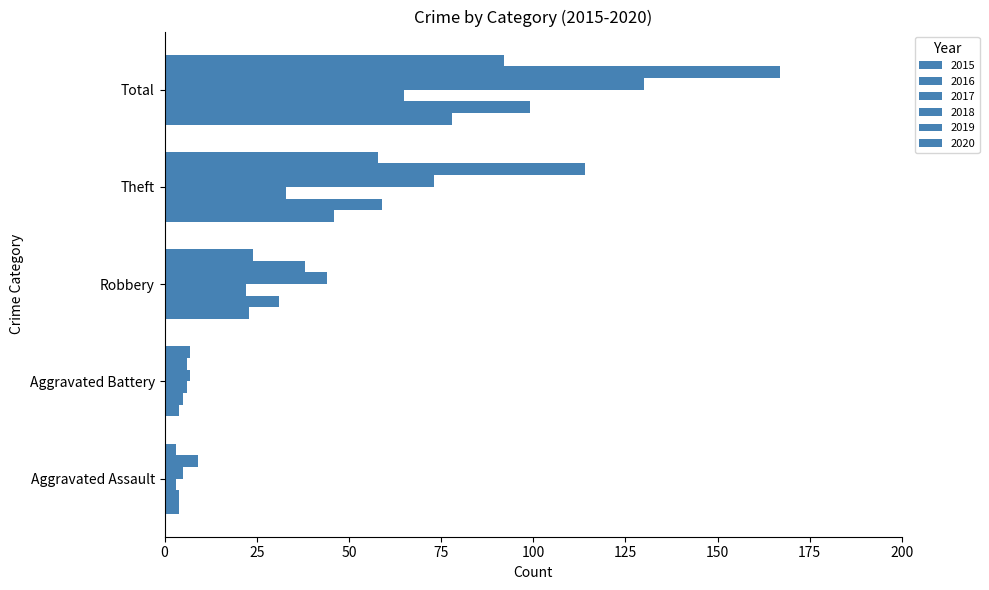

The value of 2018 at Theft is 42. True or false?

False